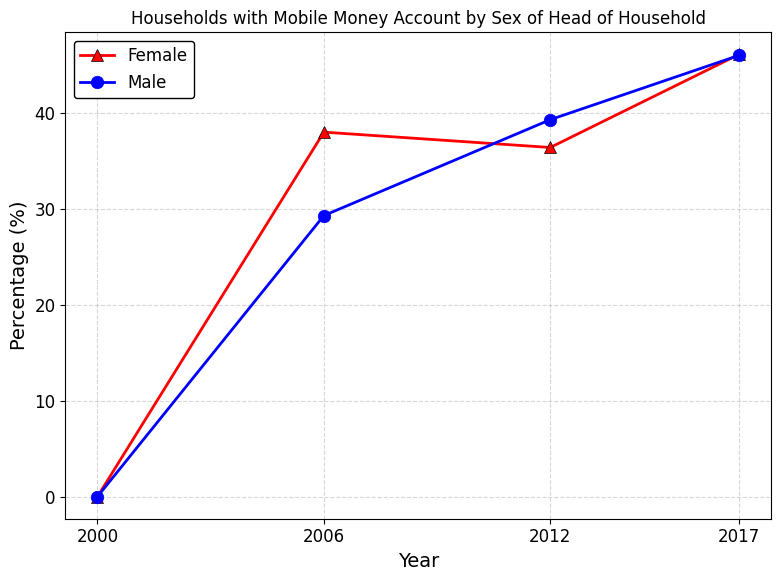

Reading left to right, what are all the values shown in this chart?

Female: 0.0	38.0	36.4	46.1
Male: 0.0	29.3	39.3	46.0